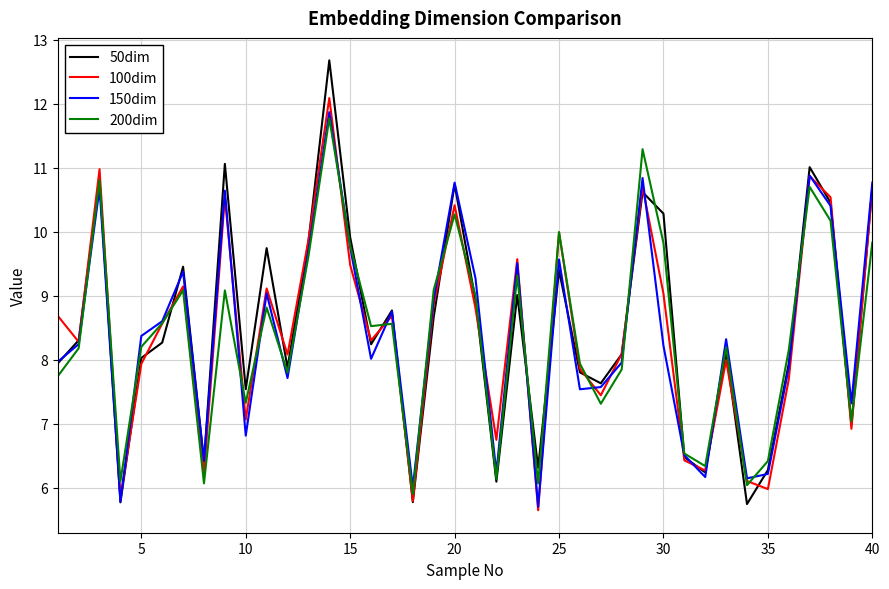

In 200dim, how many points are lower than both neighbors (excluding endpoints)?

12